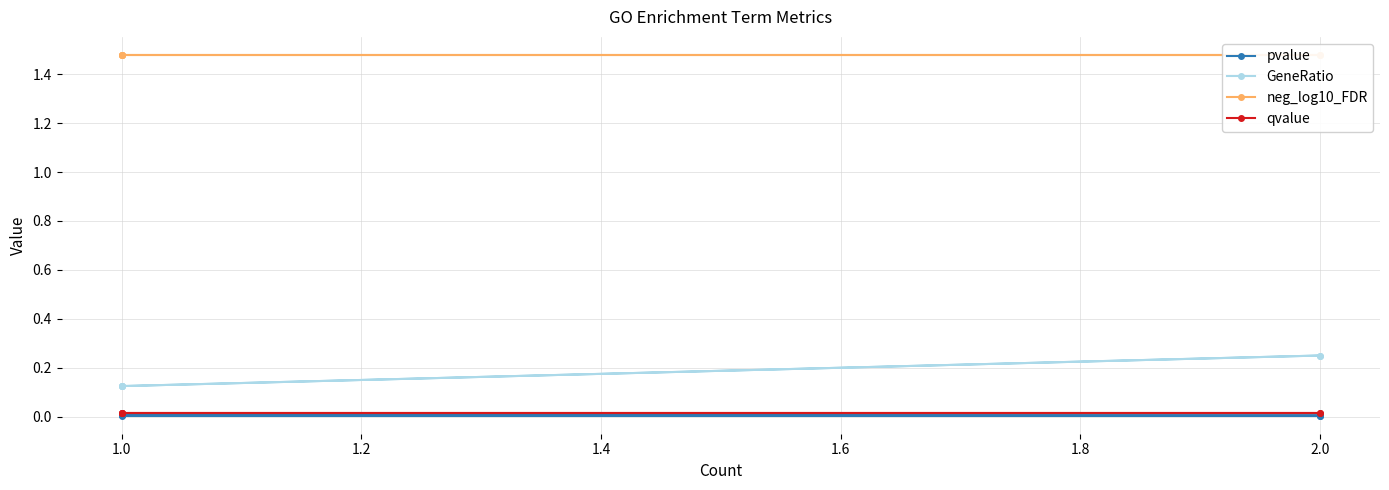

Rank the series by their maximum value, from highest to lowest.

neg_log10_FDR, GeneRatio, qvalue, pvalue